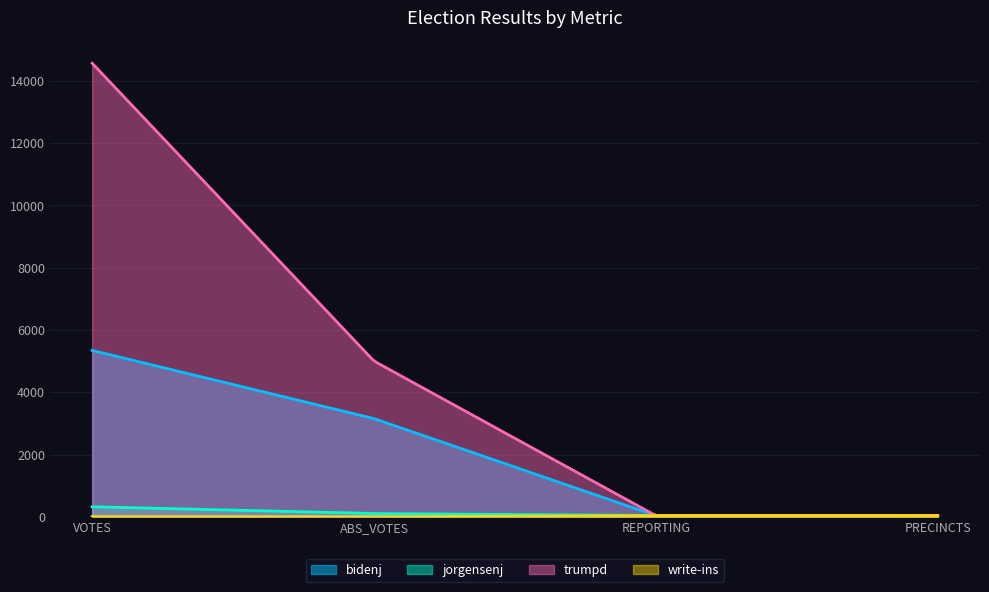

The write-ins series shows -23 at ABS_VOTES. True or false?

False